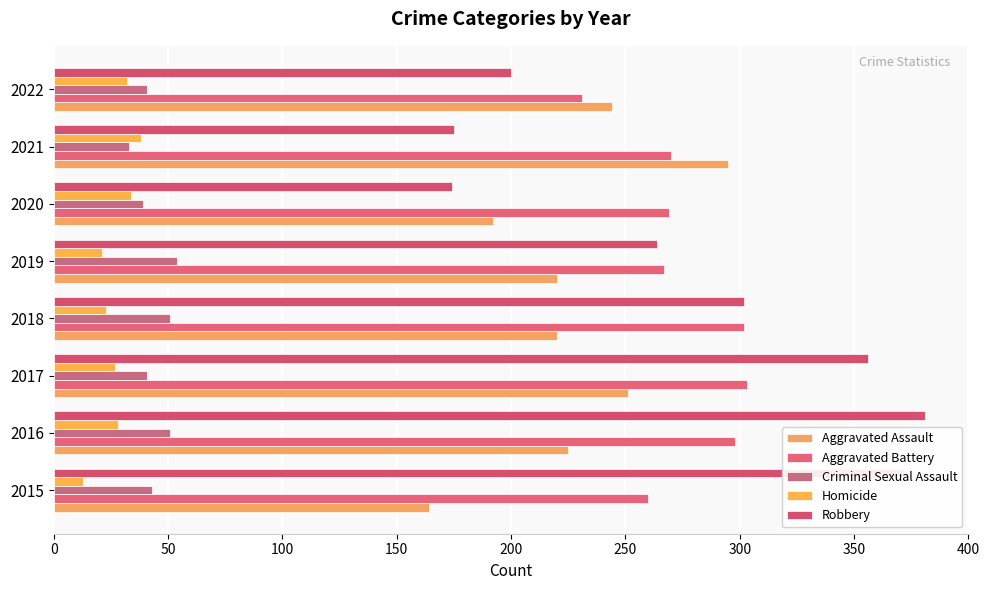

What are all the series names shown in the legend?

Aggravated Assault, Aggravated Battery, Criminal Sexual Assault, Homicide, Robbery